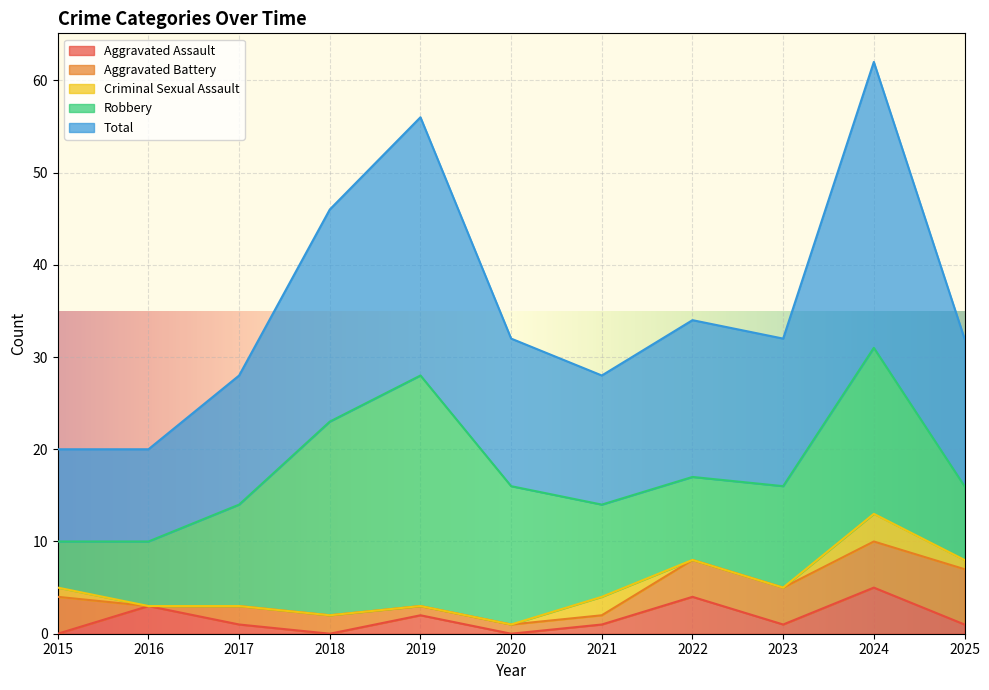

Reading left to right, list all the values displayed in this chart.

Aggravated Assault: 2015=0	2016=3	2017=1	2018=0	2019=2	2020=0	2021=1	2022=4	2023=1	2024=5	2025=1
Aggravated Battery: 2015=4	2016=0	2017=2	2018=2	2019=1	2020=1	2021=1	2022=4	2023=4	2024=5	2025=6
Criminal Sexual Assault: 2015=1	2016=0	2017=0	2018=0	2019=0	2020=0	2021=2	2022=0	2023=0	2024=3	2025=1
Robbery: 2015=5	2016=7	2017=11	2018=21	2019=25	2020=15	2021=10	2022=9	2023=11	2024=18	2025=8
Total: 2015=10	2016=10	2017=14	2018=23	2019=28	2020=16	2021=14	2022=17	2023=16	2024=31	2025=16